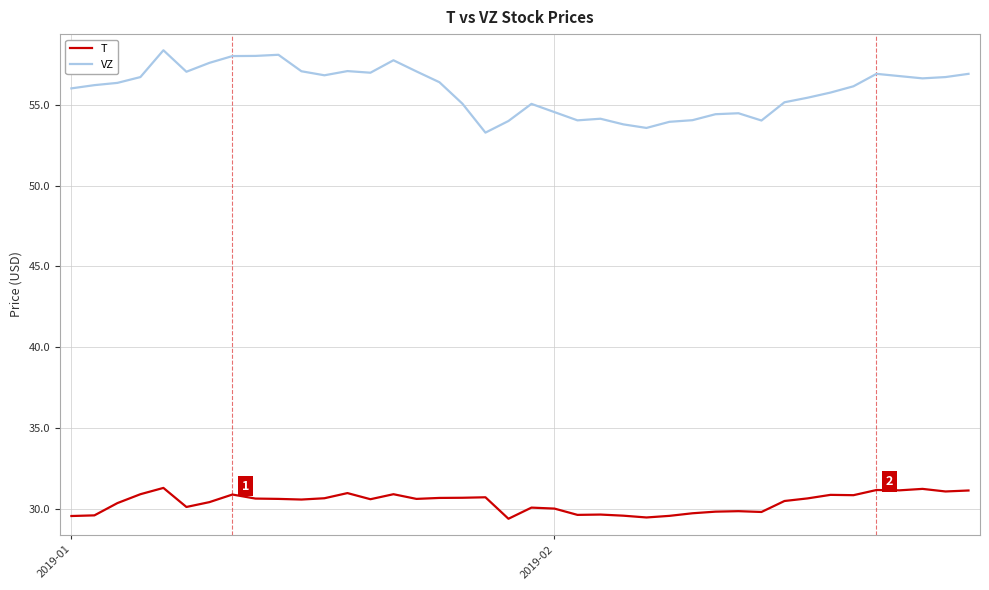

Count the number of categories in the chart.

40